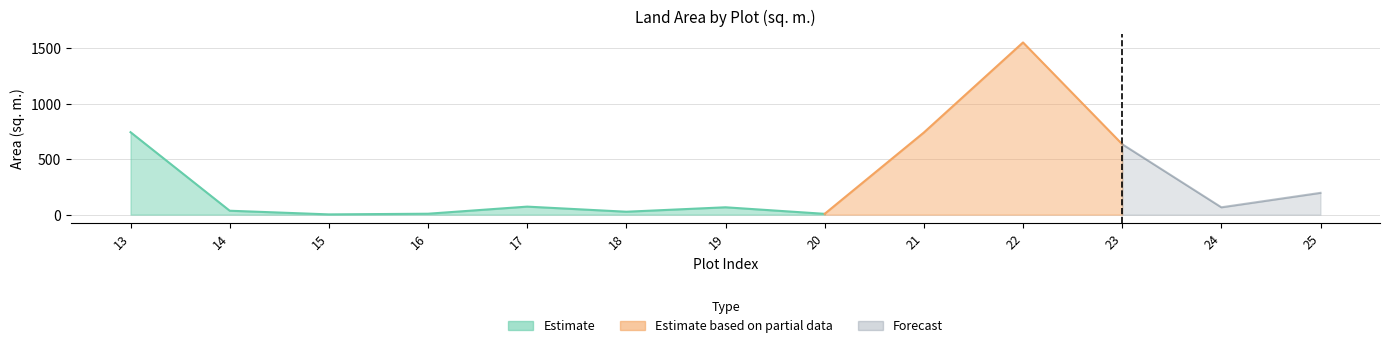

The value at 15 is 2.7. True or false?

False